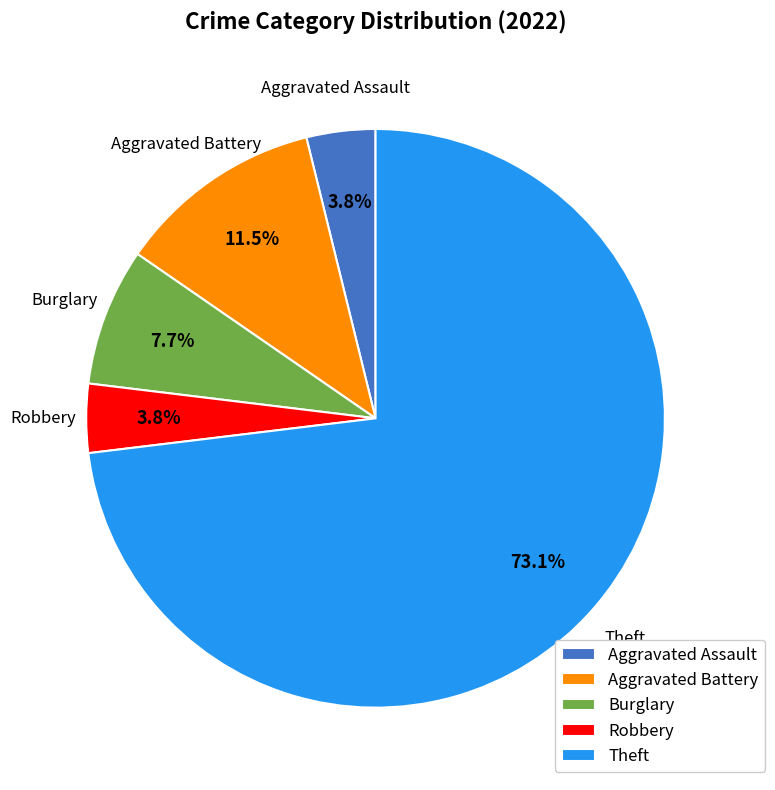

What portion of the pie excludes Burglary?

92.3%